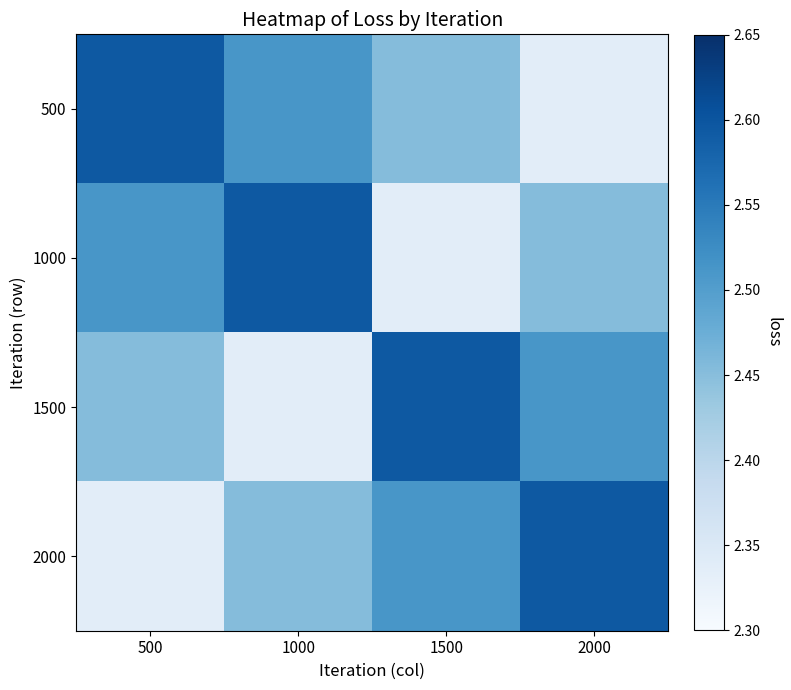

What is the maximum value shown in the chart?

2.6